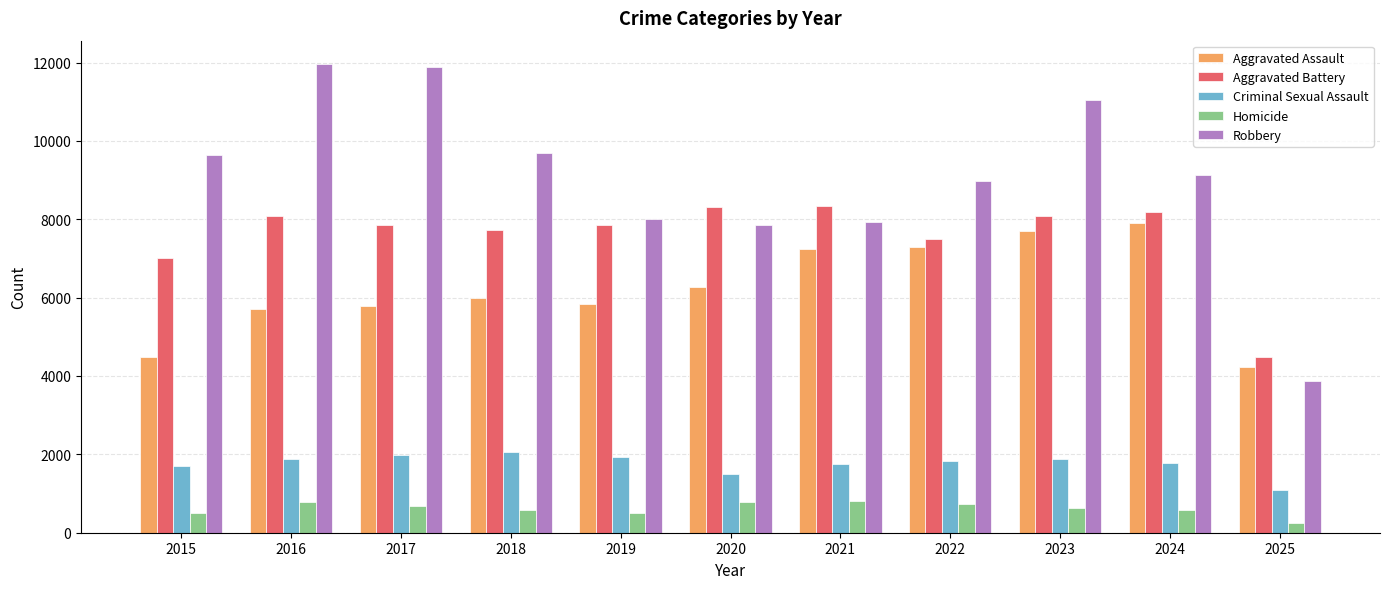

At which label is Aggravated Assault closest to 6065?

2018